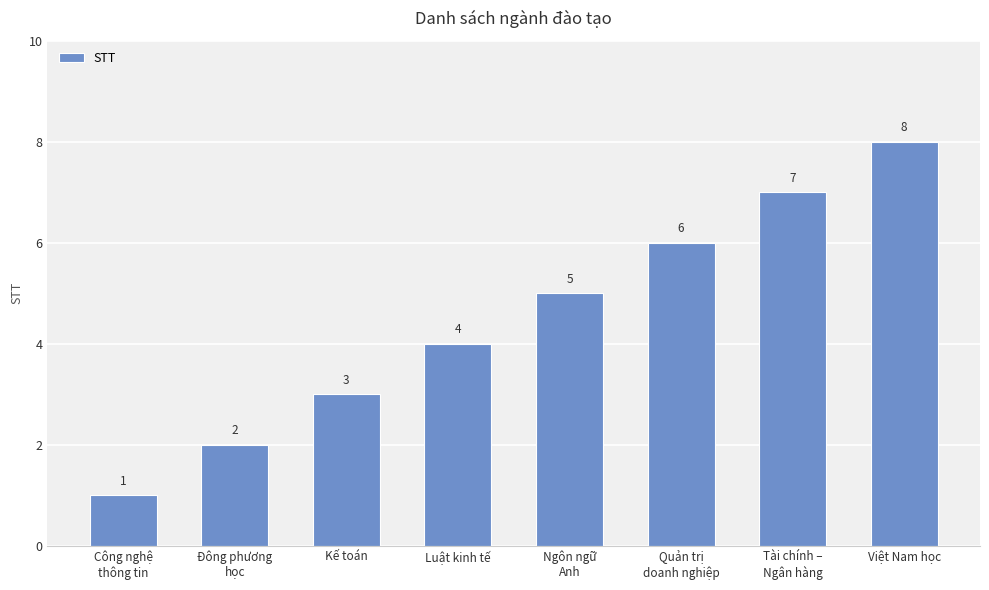

What position from the left is Ngôn ngữ
Anh?

5